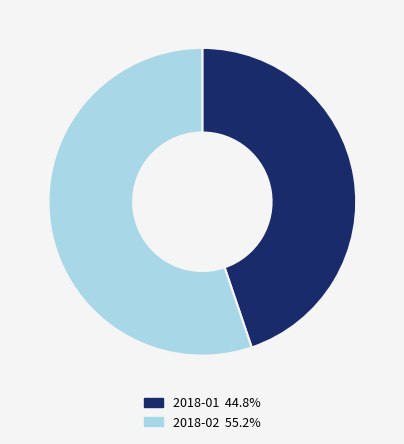

Approximately how many times larger is the value at 2018-02 compared to 2018-01?

1.2